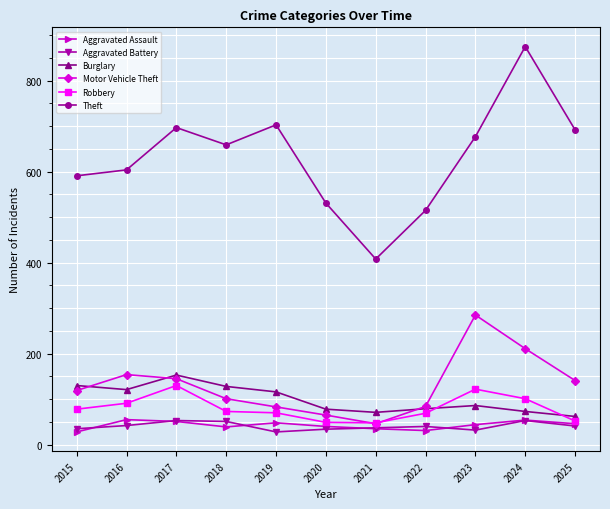

At which category is the sum across all series the highest?

2024